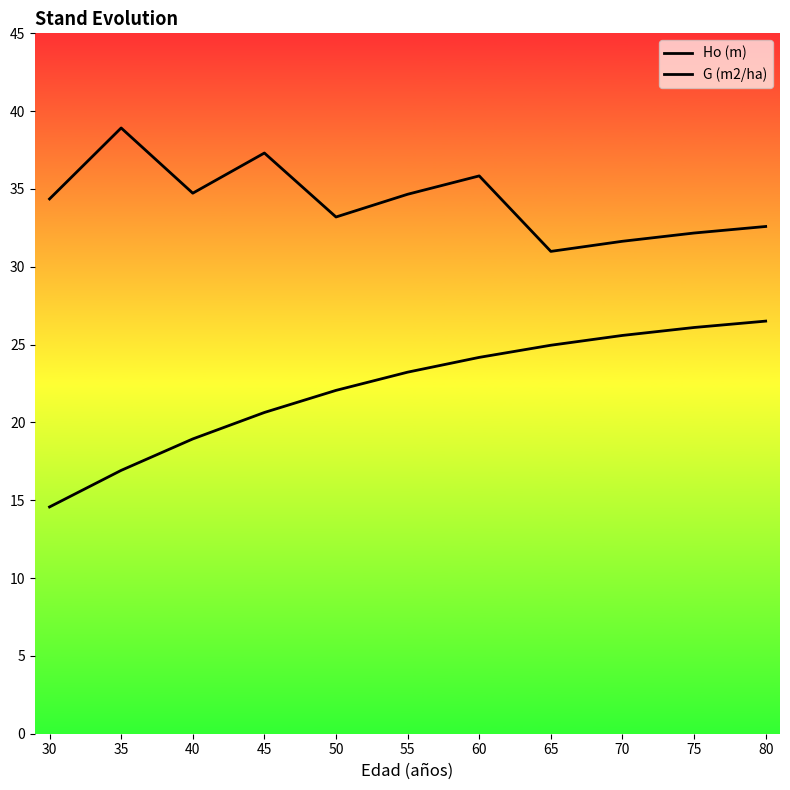

List the series in order of their overall mean, lowest first.

Ho (m), G (m2/ha)